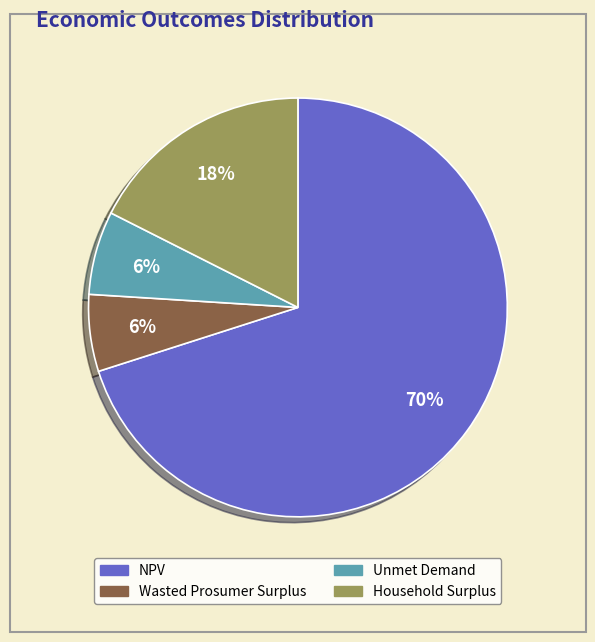

Do Household Surplus and NPV together represent more than half of the pie?

Yes